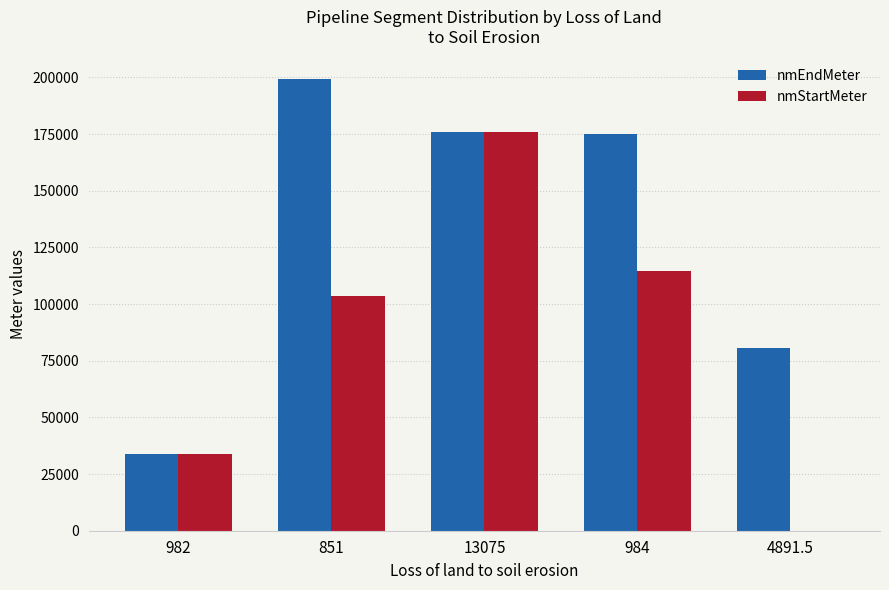

The value of nmEndMeter at 984 is 53378. True or false?

False